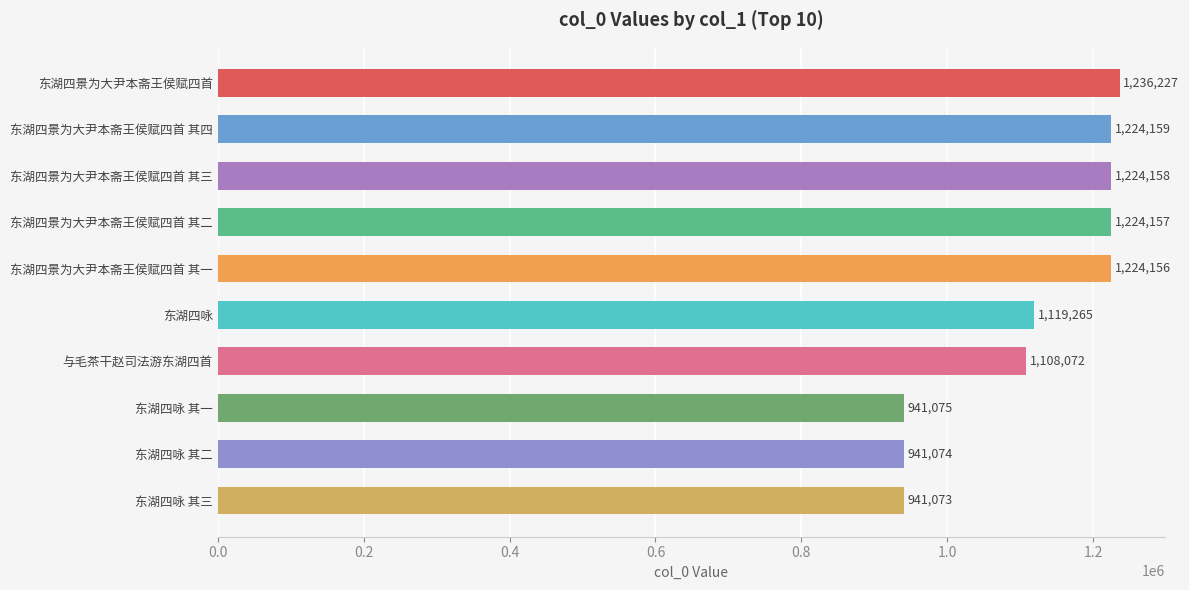

Are the bars horizontal?

Yes